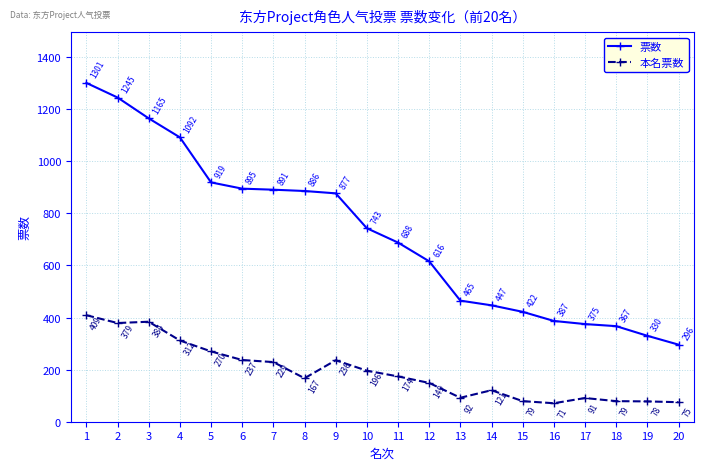

What is the approximate value of 本名票数 at 4, to the nearest 10?

310